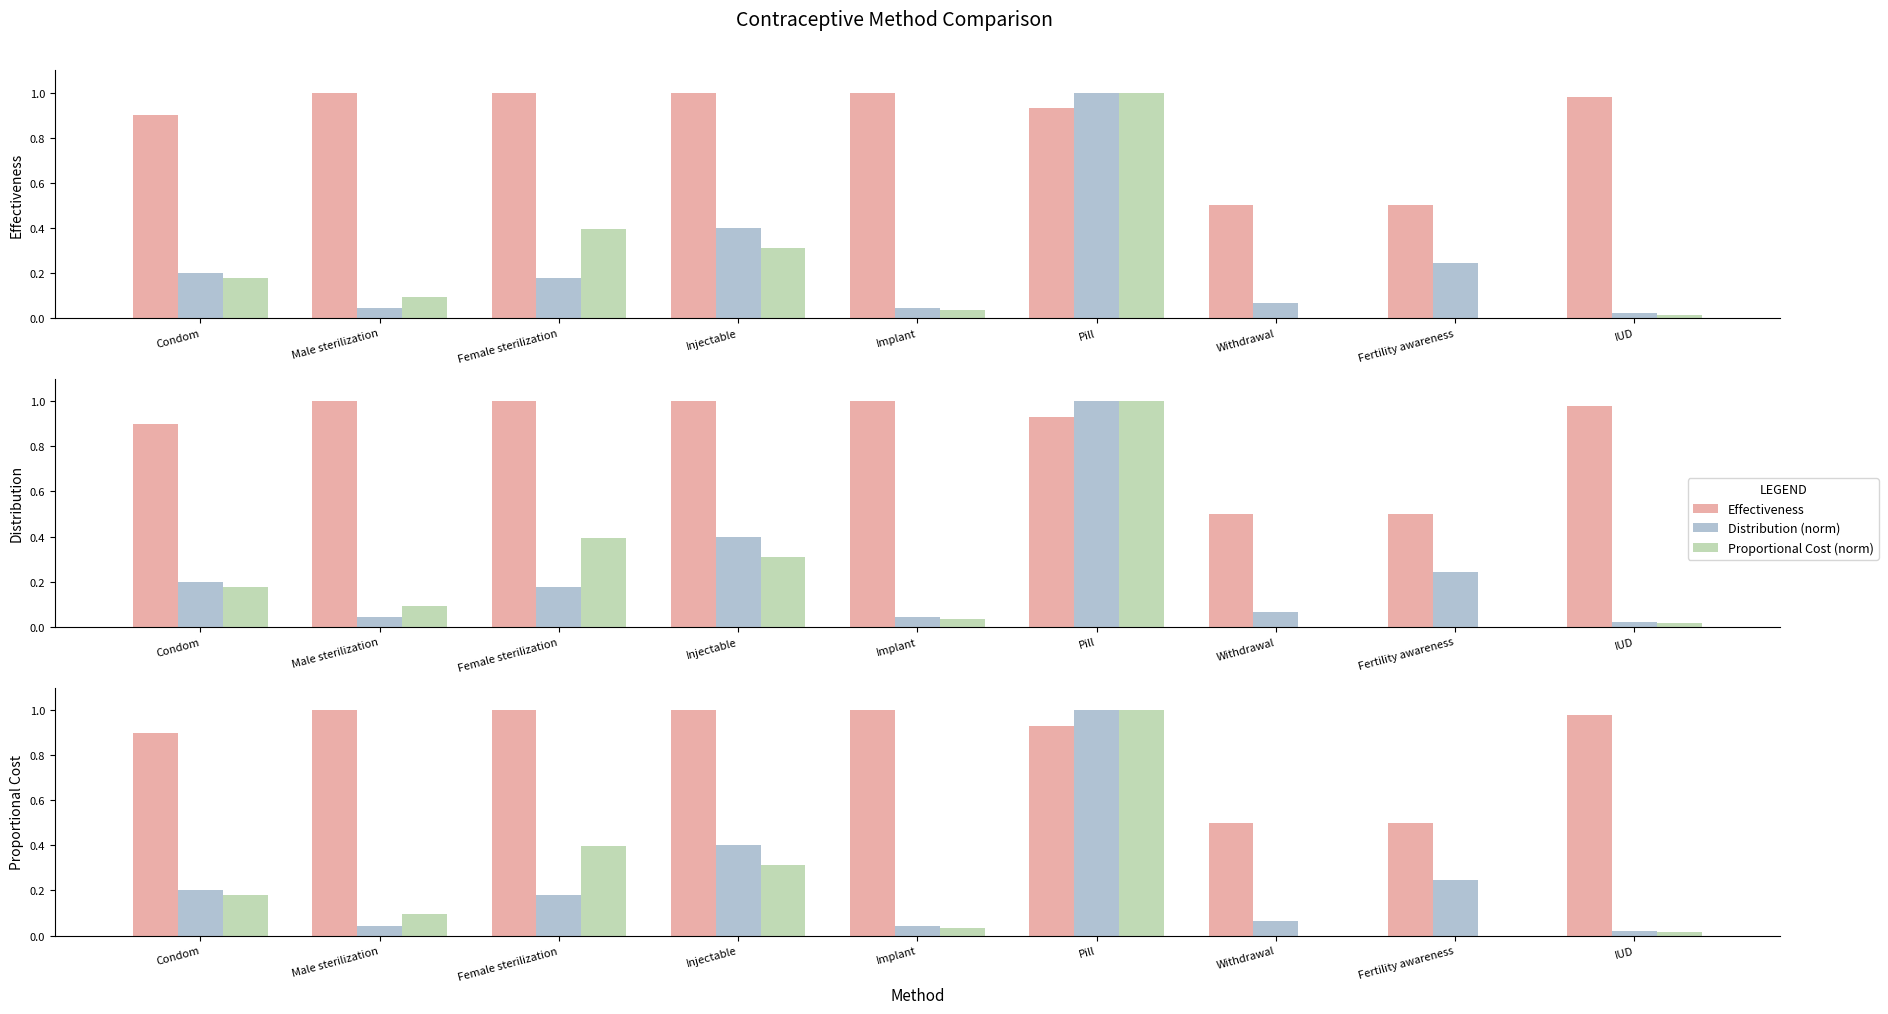

The Proportional Cost (norm) series shows 1.7 at Pill. True or false?

False